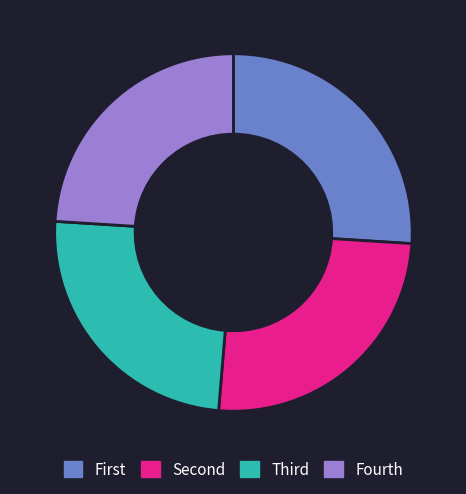

Is there a majority slice in this chart?

No